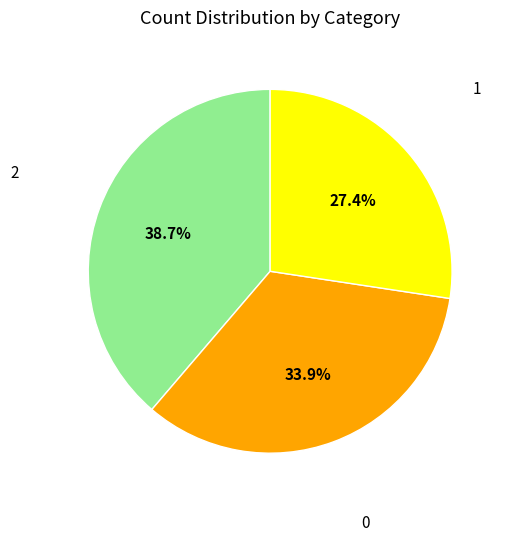

Is there any slice that represents more than half of the pie?

No